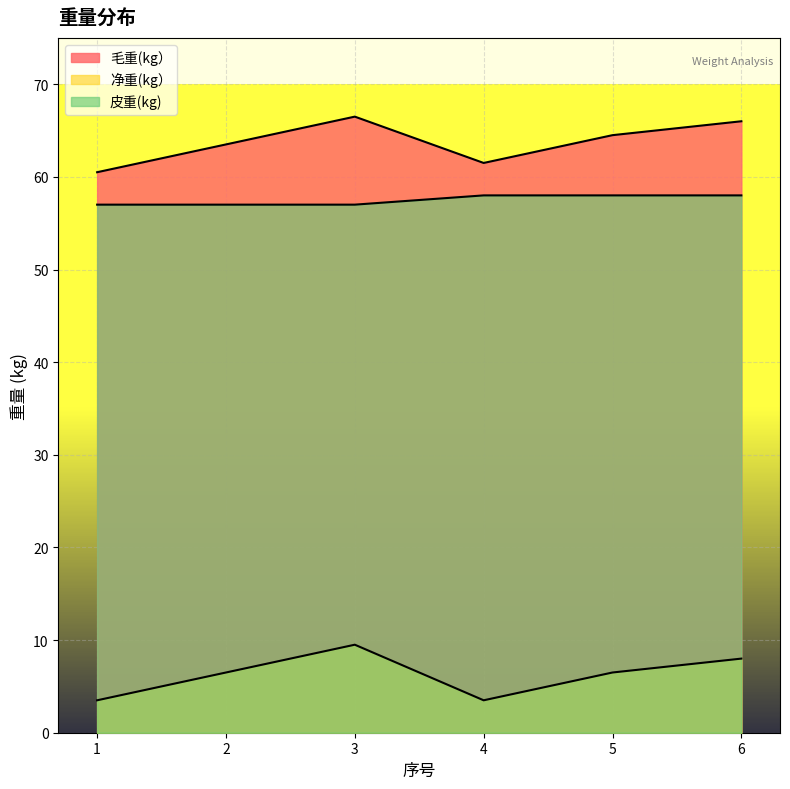

At which category does 毛重(kg） reach its first local peak?

3